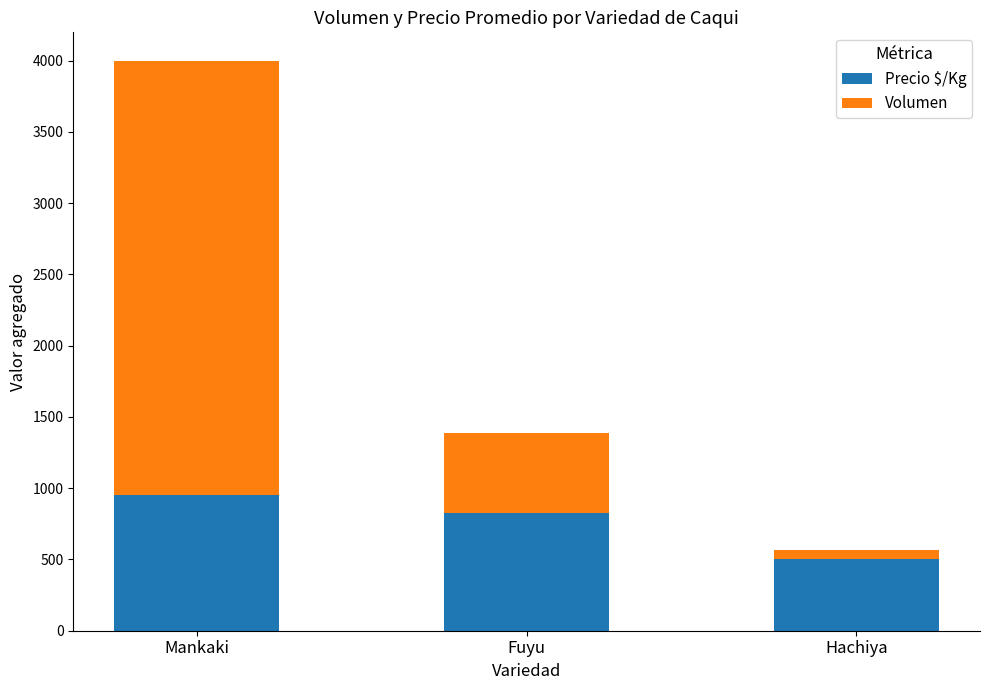

The Precio $/Kg series shows 950 at Mankaki. True or false?

True